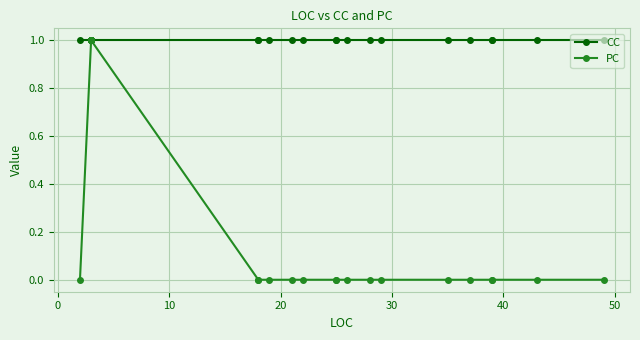

The value of CC at 40 is 2. True or false?

False